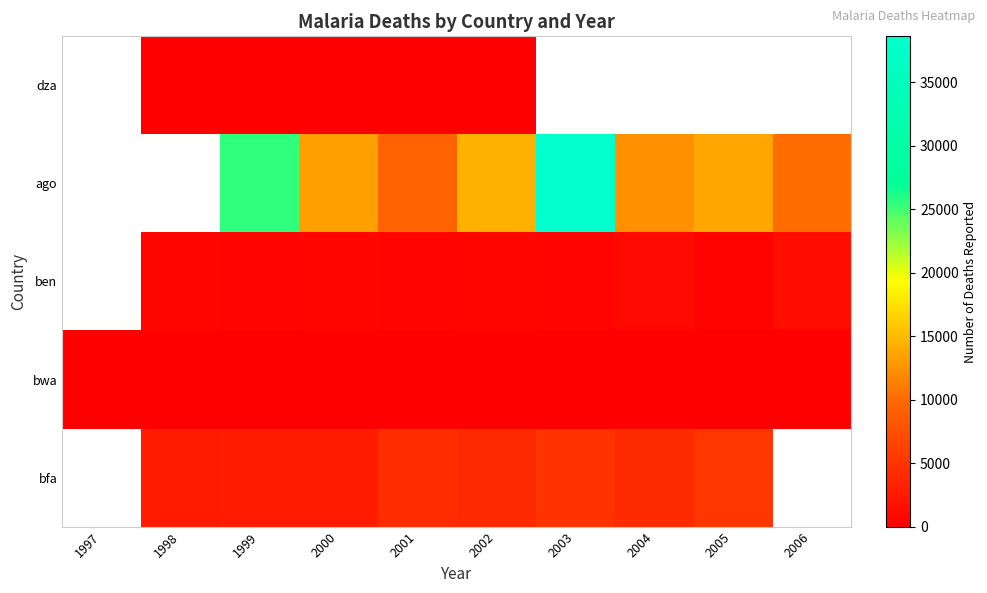

Which has a higher value, 1997 or 2001?

2001